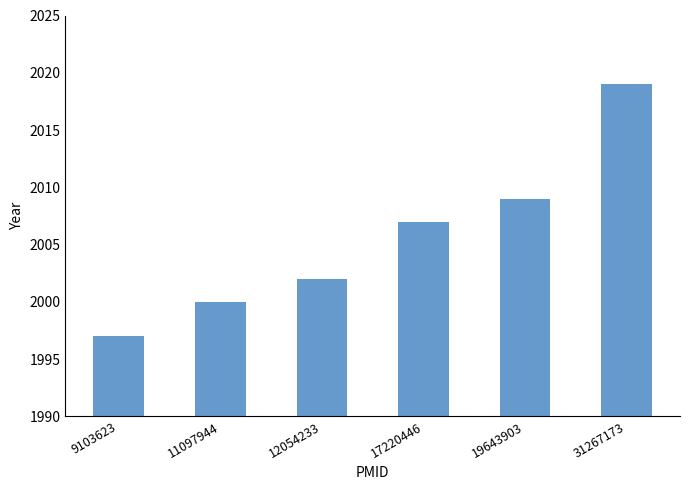

Reading left to right, extract all data points from this chart.

1997	2000	2002	2007	2009	2019